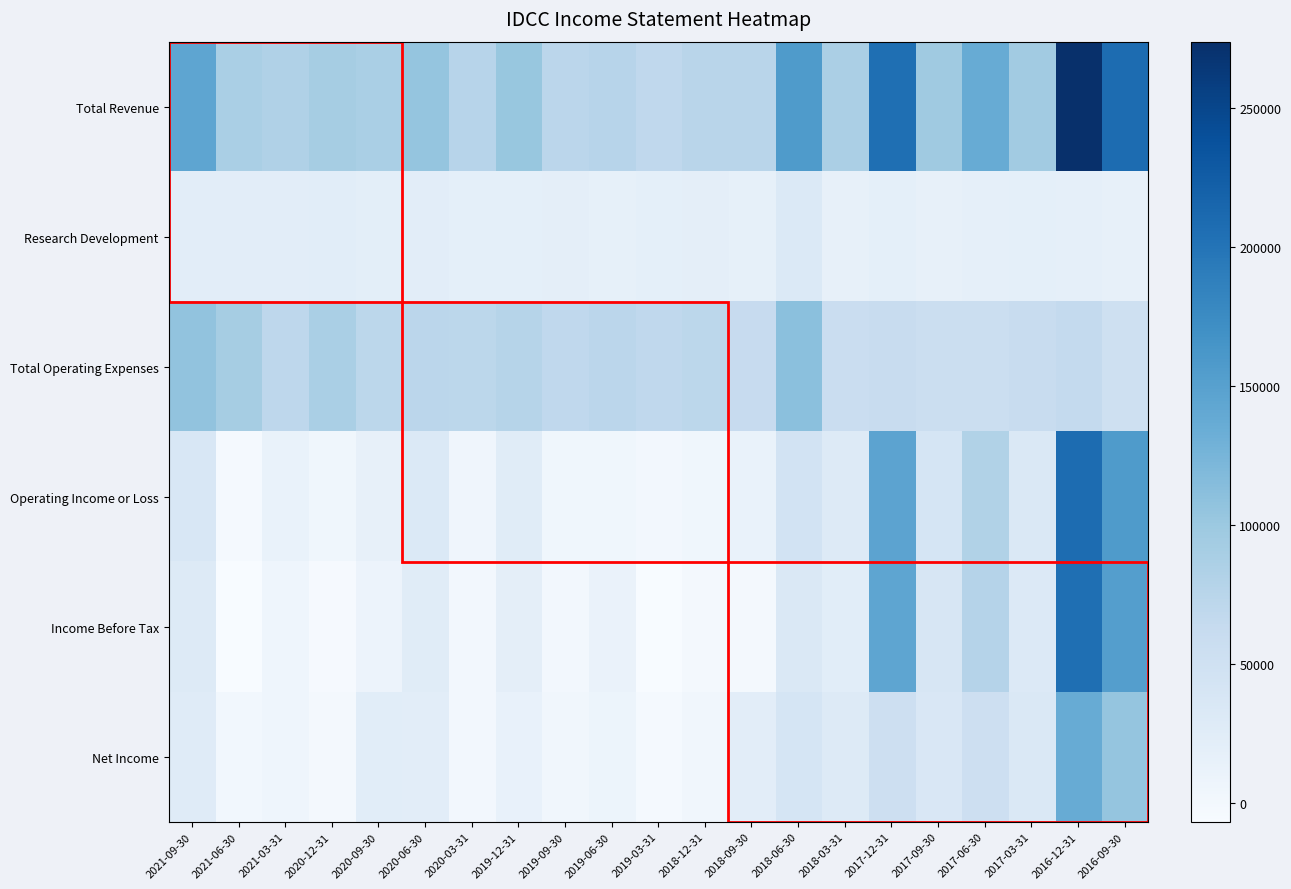

At which category is the sum across all series the highest?

2016-12-31